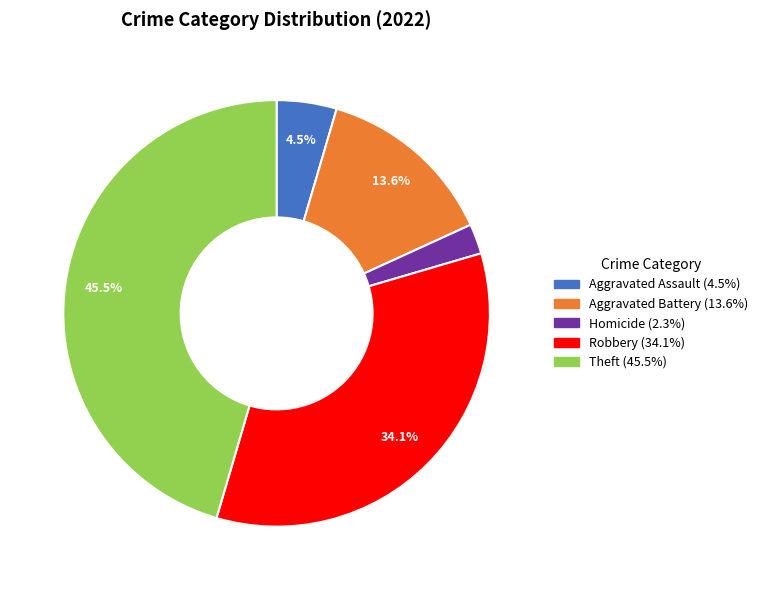

Does any single category account for the majority?

No